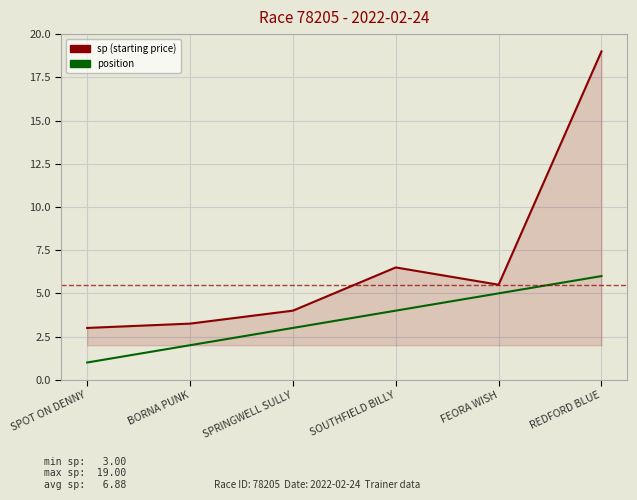

What are all the series names shown in the legend?

sp (starting price), position